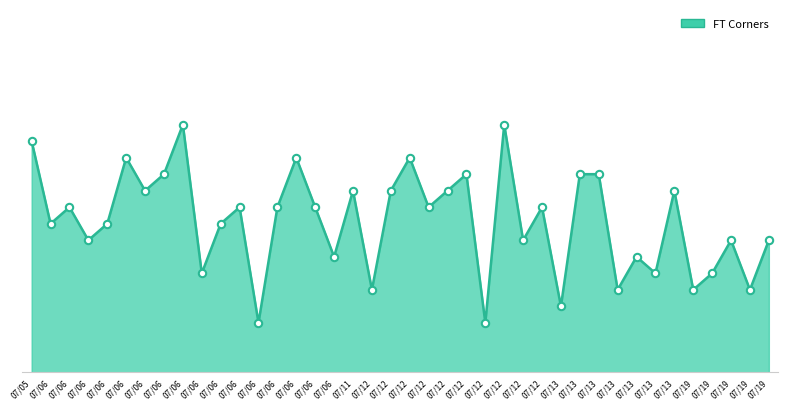

What is the change in value from 07/06 to 07/06?

-6